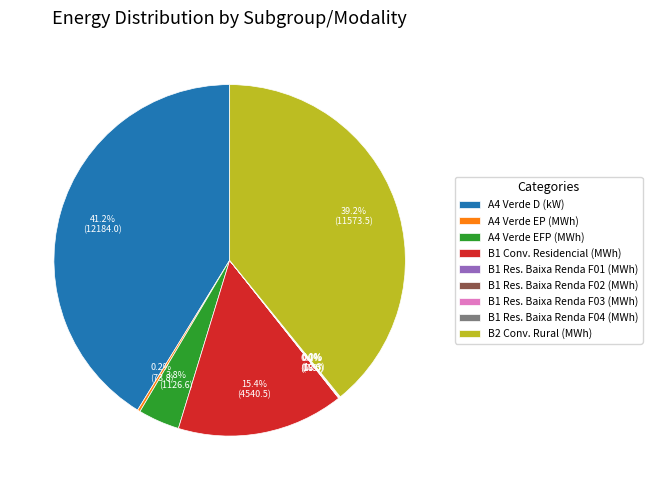

To the nearest percent, what is the difference between the largest and smallest slice percentages?

41%